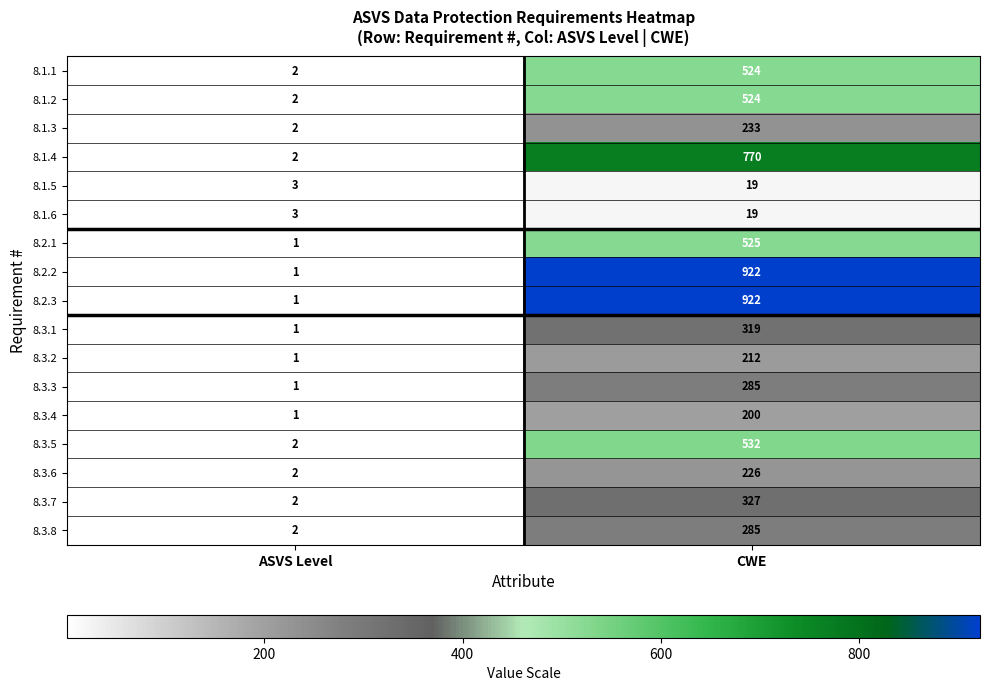

What is the smallest value displayed?

1